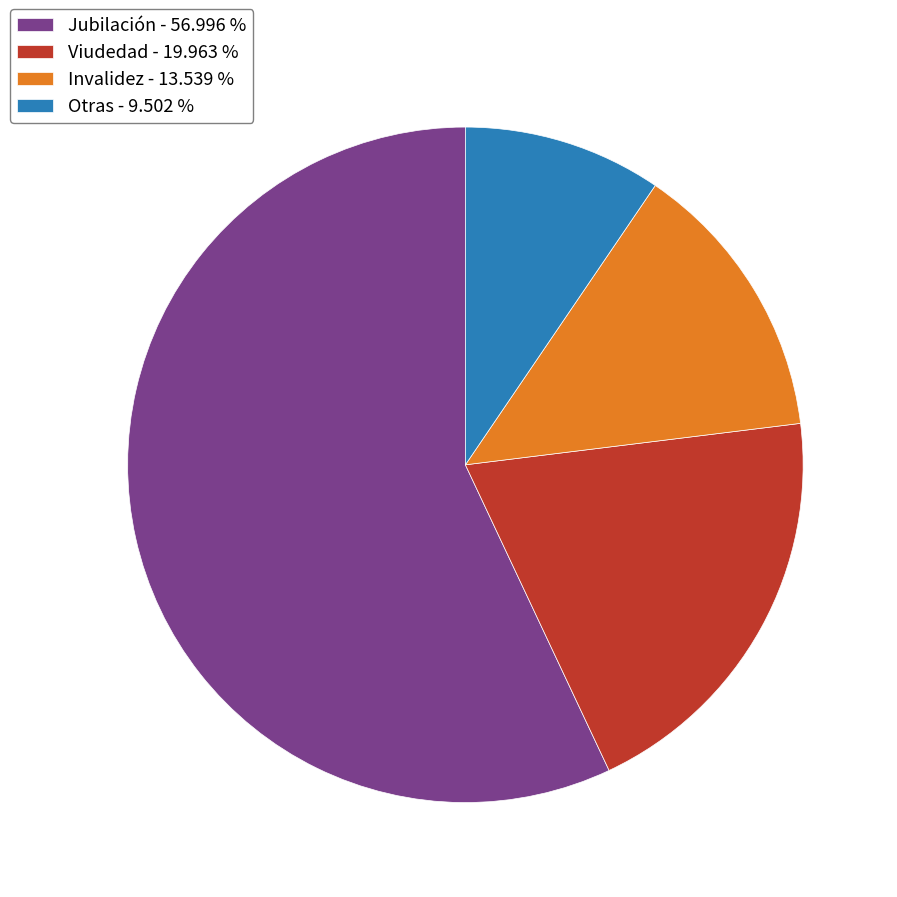

Rank the categories by value from highest to lowest.

Jubilación, Viudedad, Invalidez, Otras